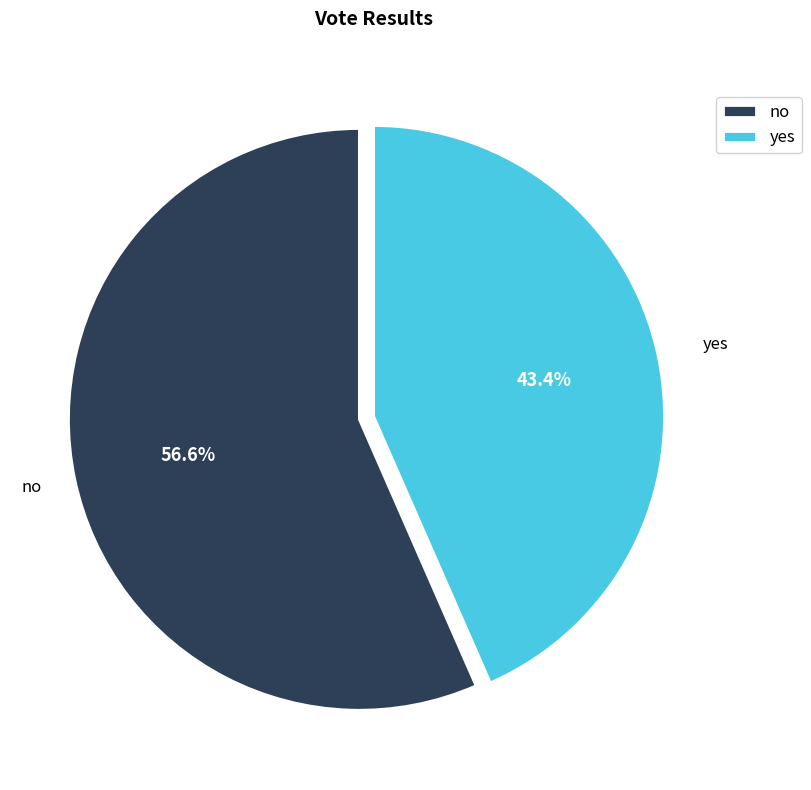

Does any single category account for the majority?

Yes